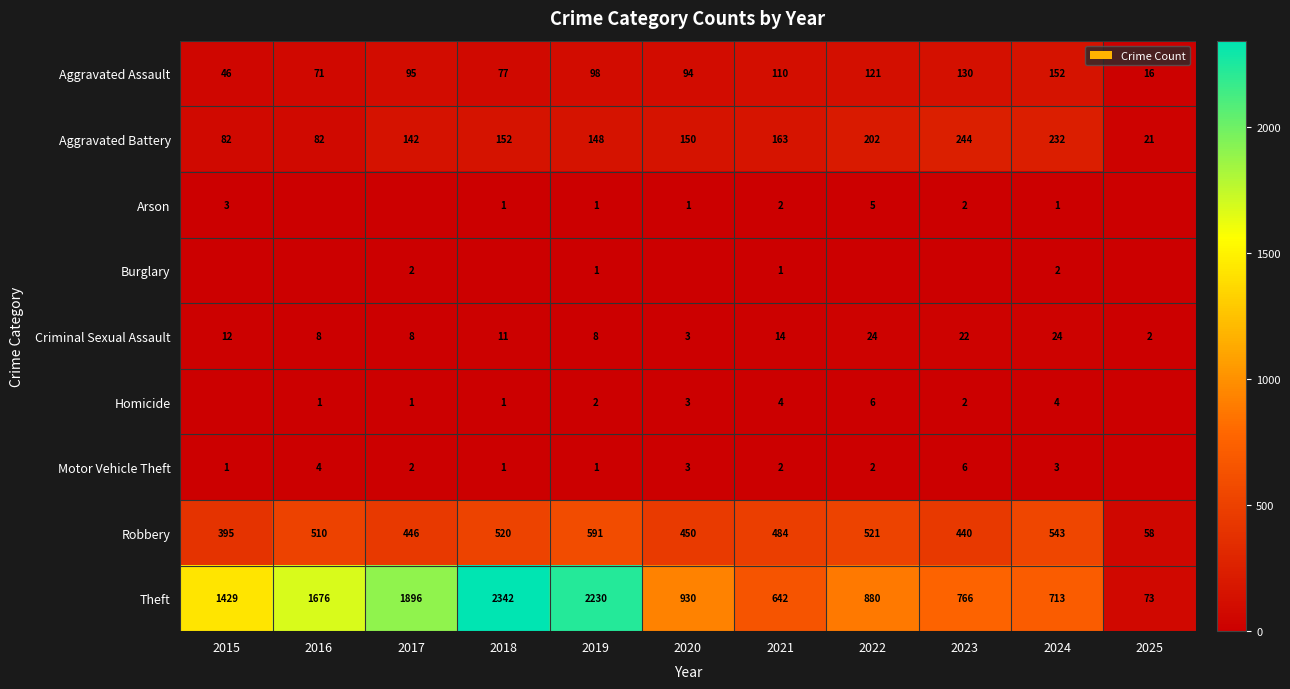

What is the difference between the highest and lowest values at 2024?

712